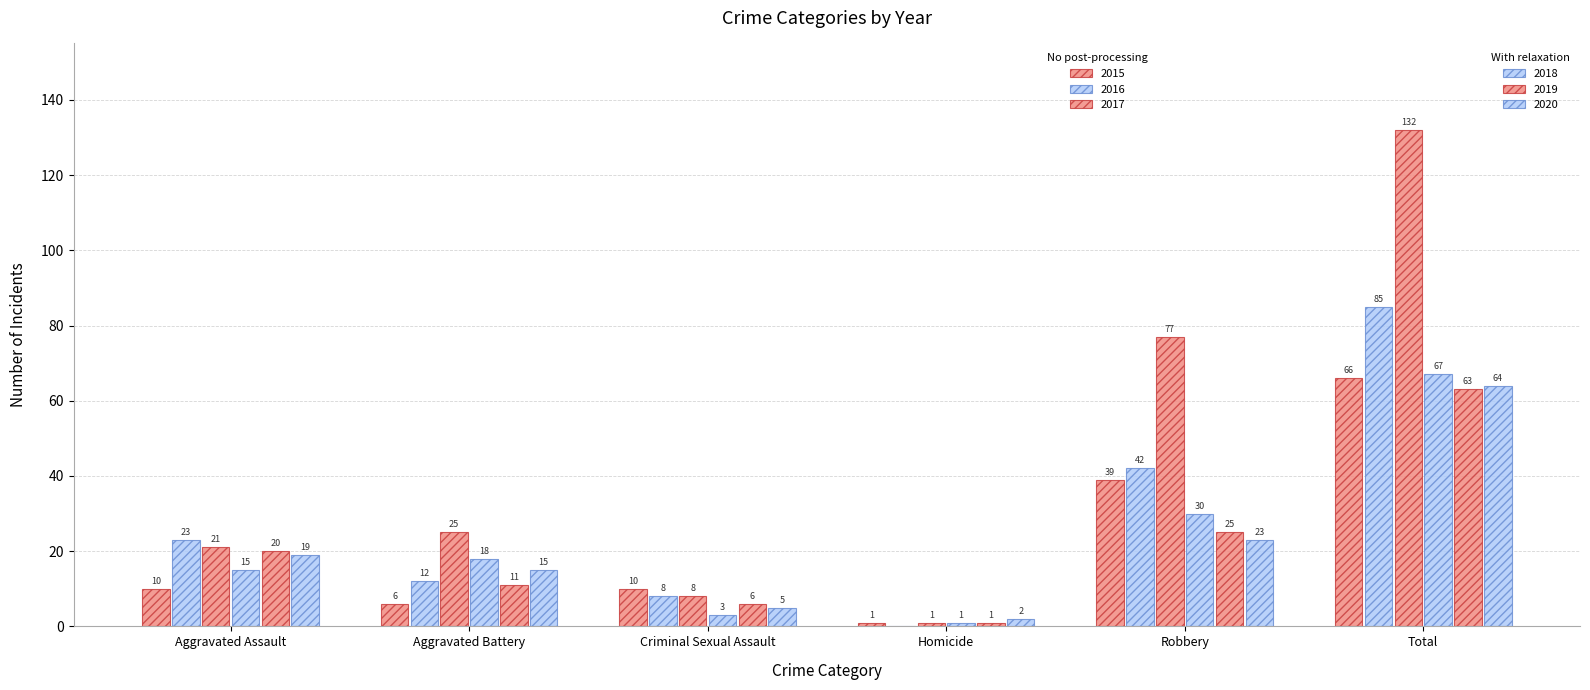

Count the number of categories in the chart.

6